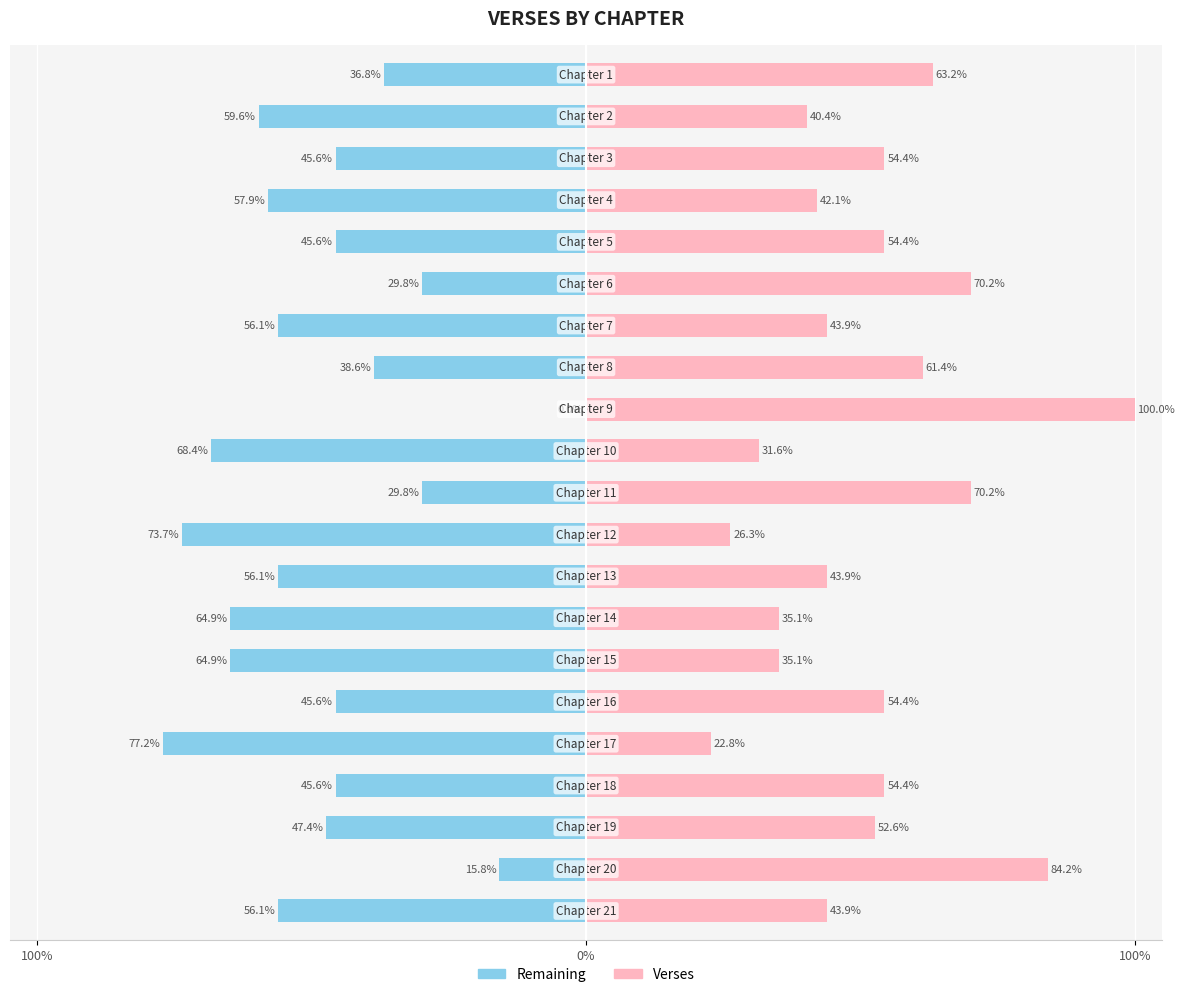

At which category is the sum across all series the highest?

8